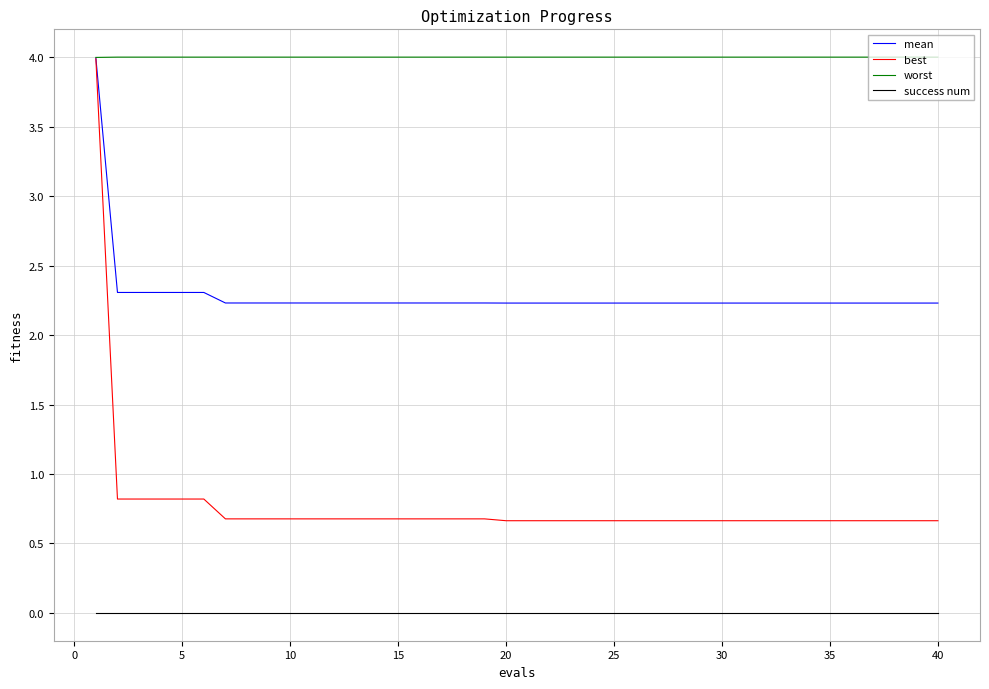

Rank the series by their average value, from highest to lowest.

worst, mean, best, success num